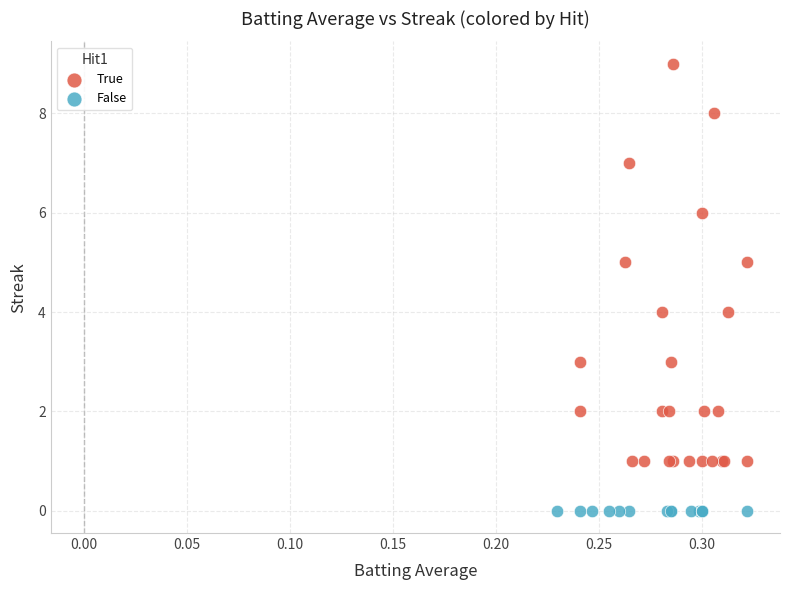

Which series contains the lowest Y value?

False